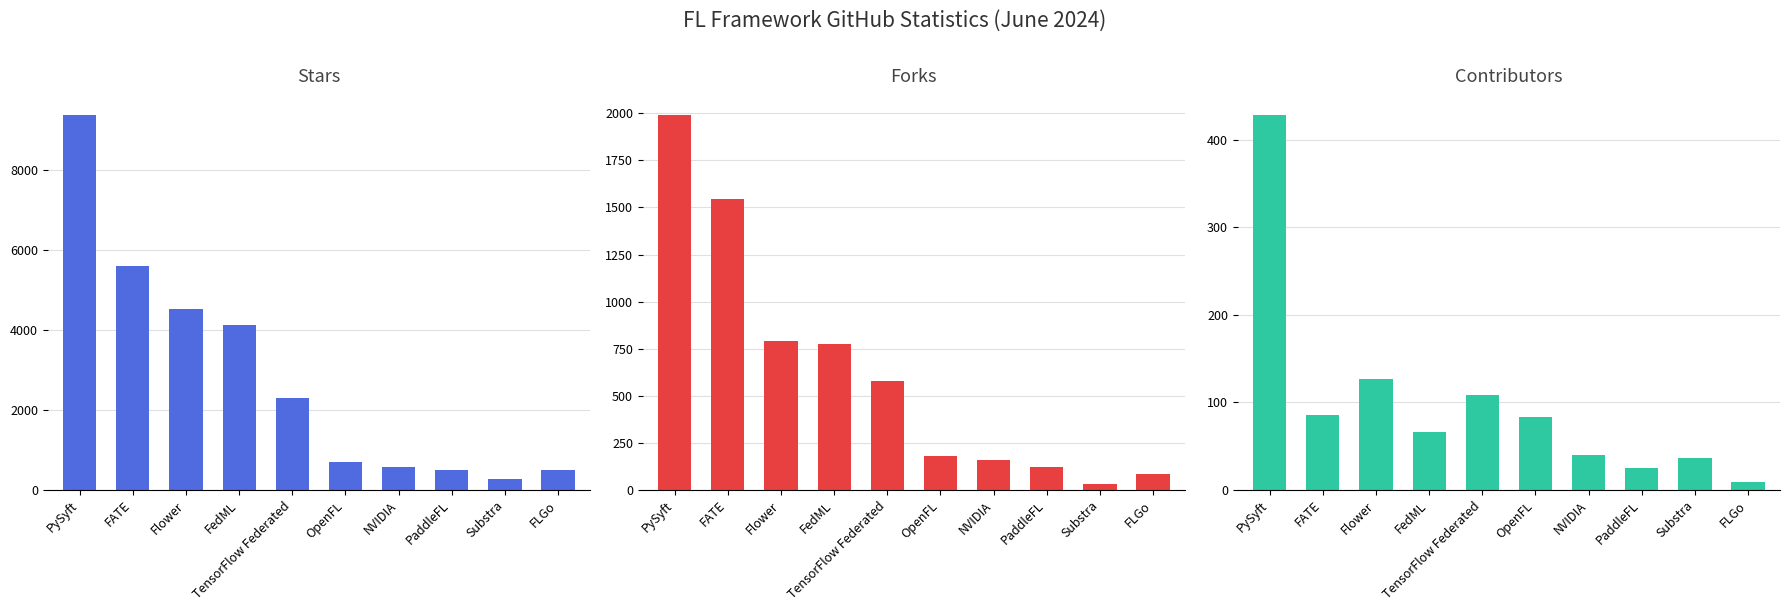

Is it true that Forks equals 131 at FLGo?

False